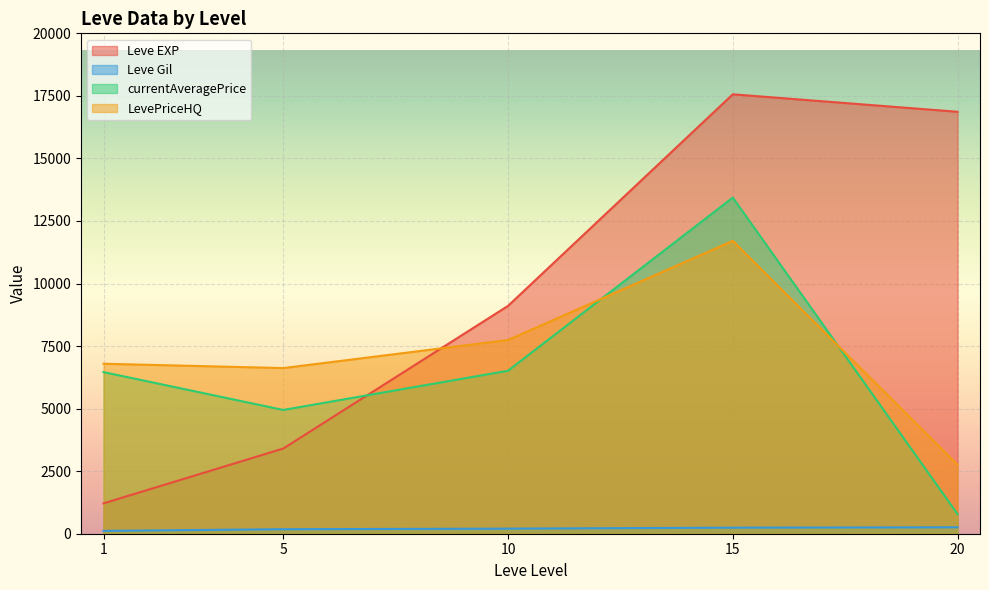

Which has a higher value, 20 or 10?

20